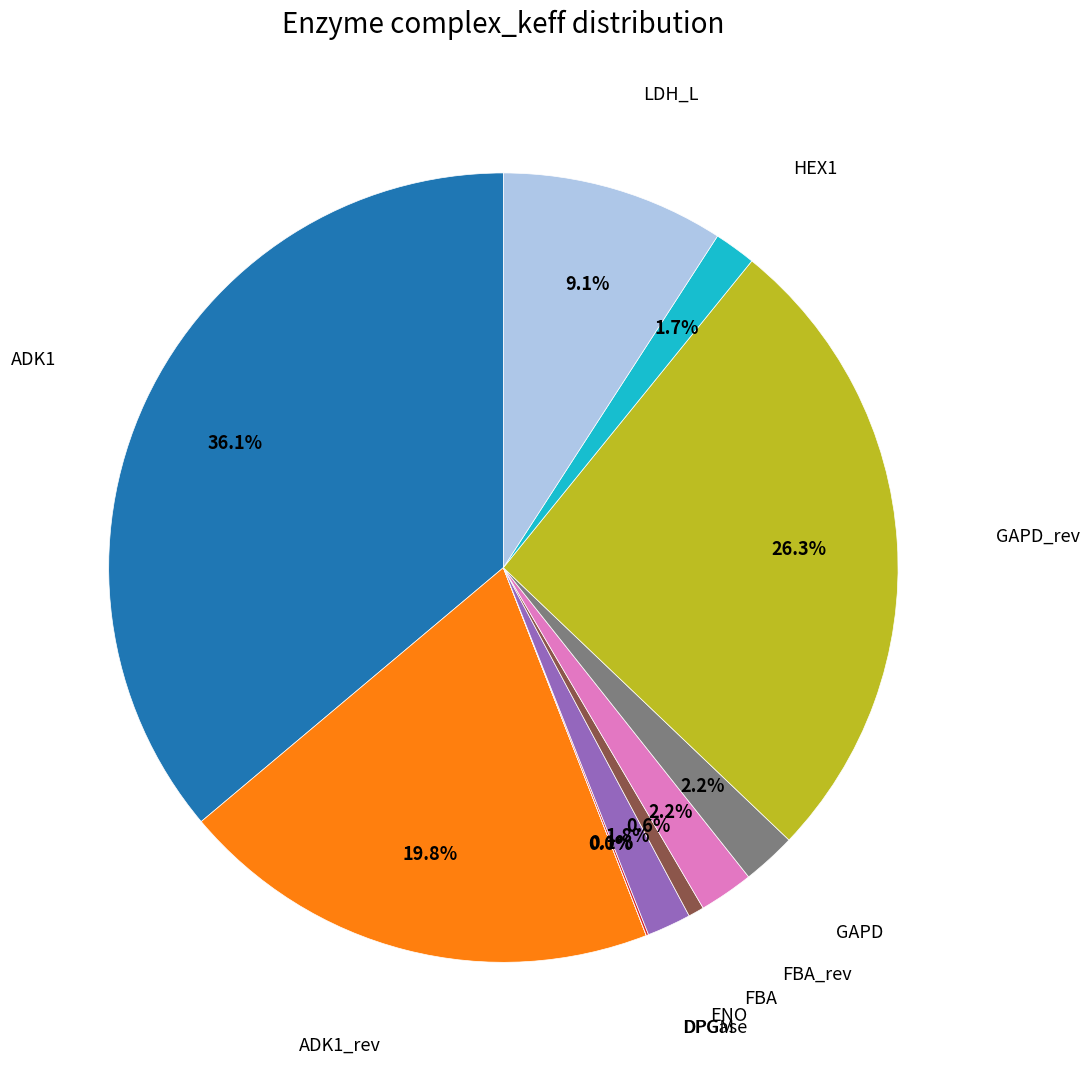

Is there a majority slice in this chart?

No